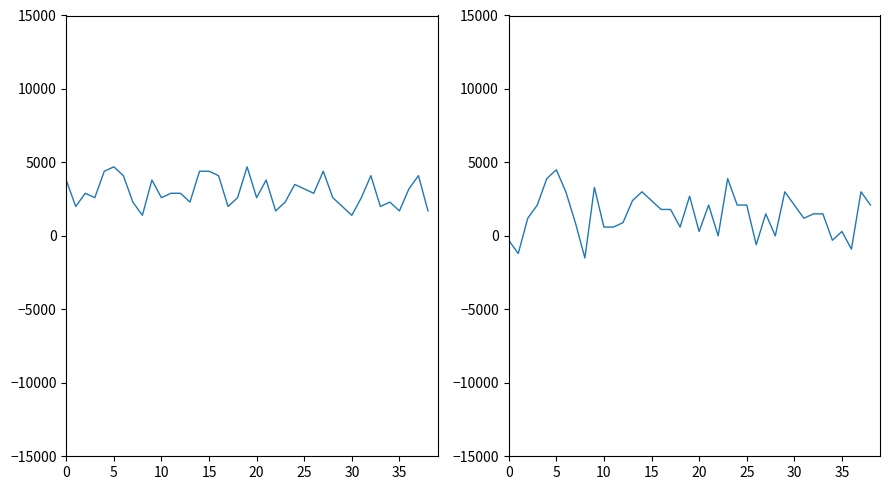

What is the sum of all series_right values?

57600